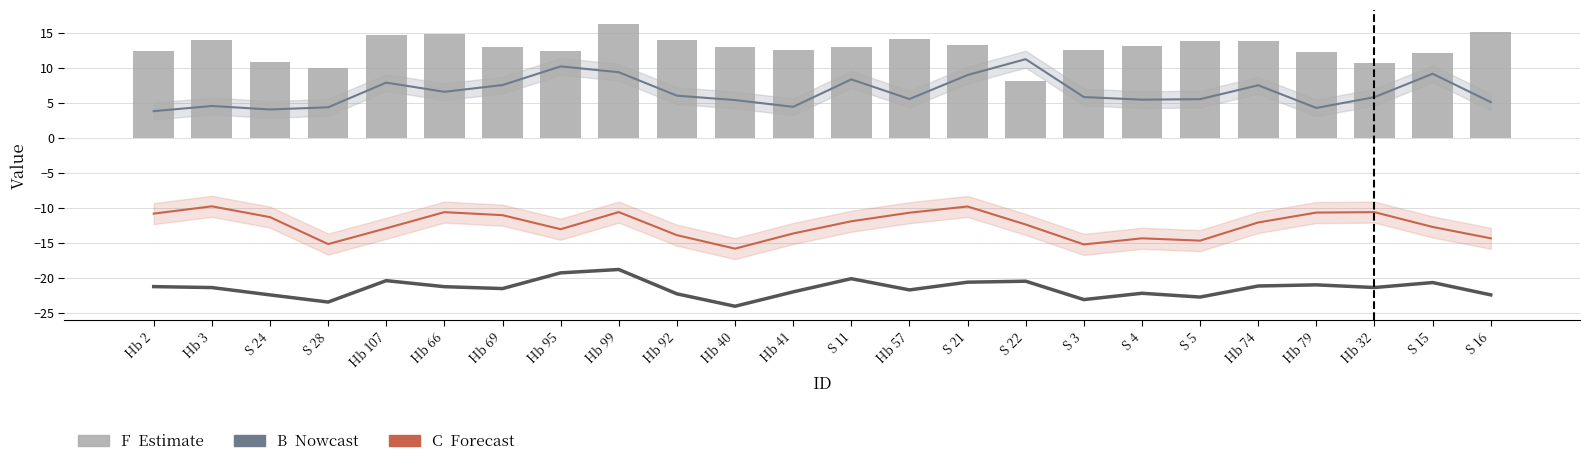

What is the average value of the F (Estimate) series?

12.9